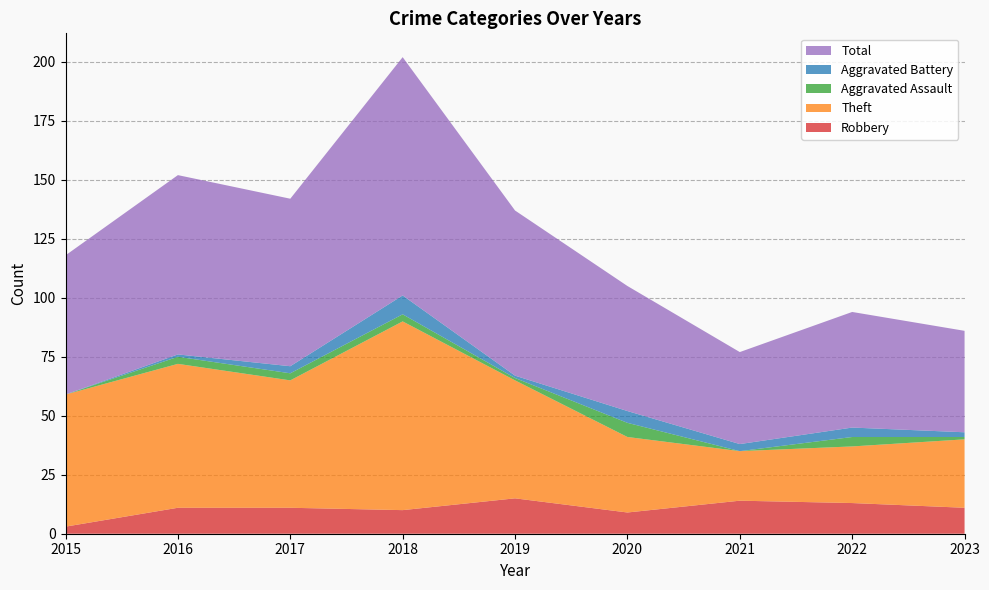

Reading right to left, extract all data points from this chart.

Robbery: 11	13	14	9	15	10	11	11	3
Theft: 29	24	21	32	50	80	54	61	56
Aggravated Assault: 1	4	0	6	1	3	3	3	0
Aggravated Battery: 2	4	3	5	1	8	3	1	0
Total: 43	49	39	53	70	101	71	76	59